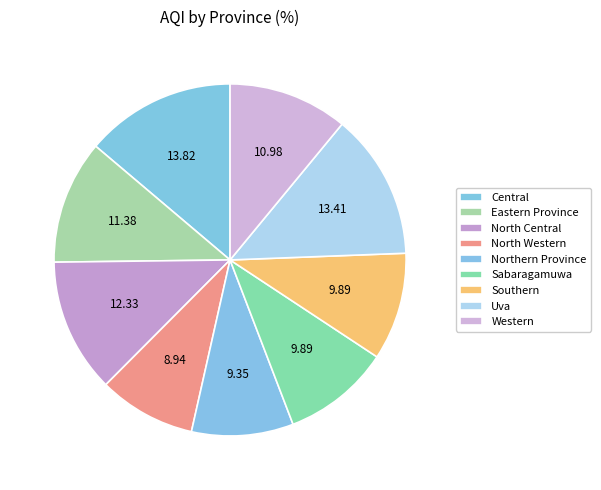

Is it true that Central is 14% of the pie?

True